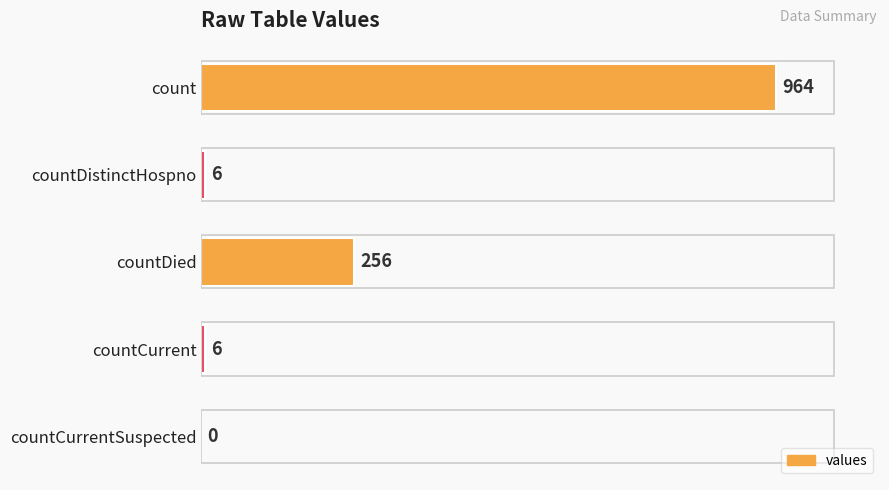

What is the sum of all values?

1232